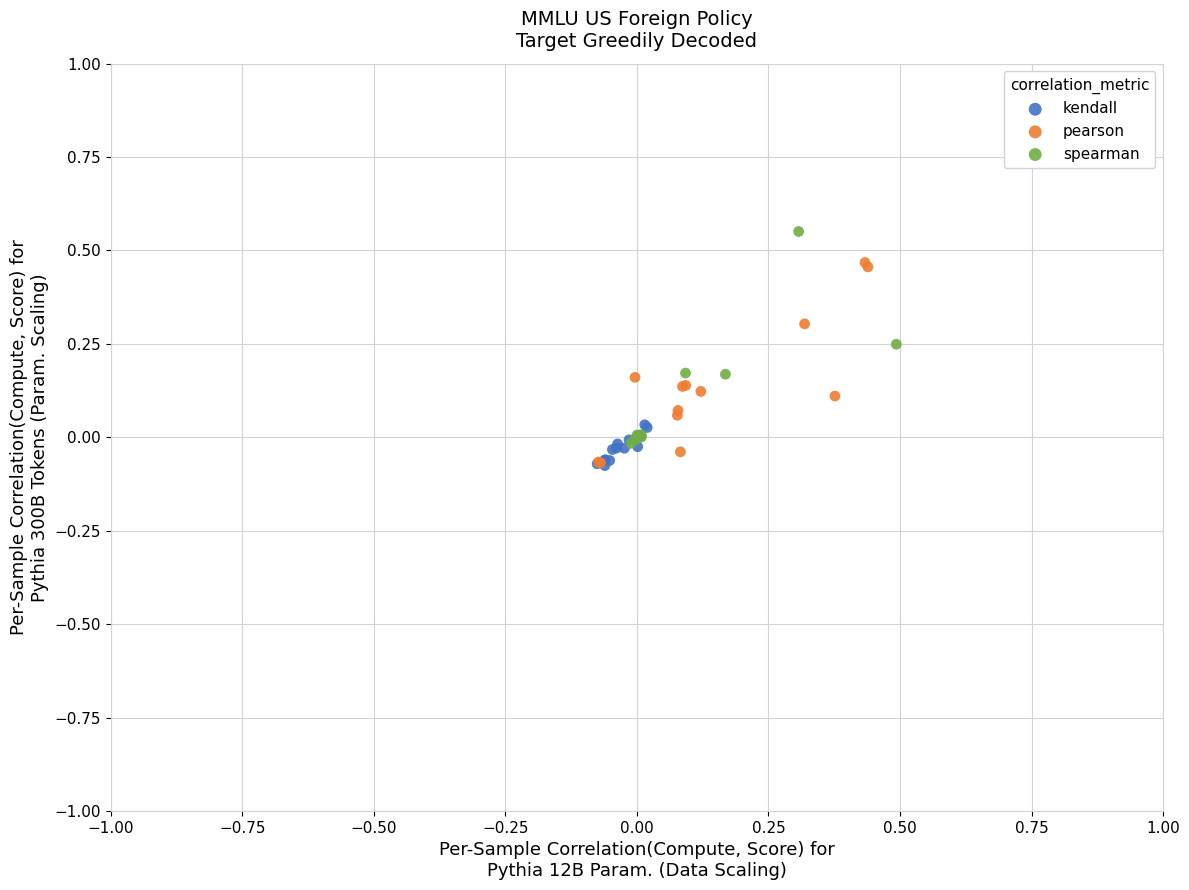

What are all the series names shown in the legend?

kendall, pearson, spearman